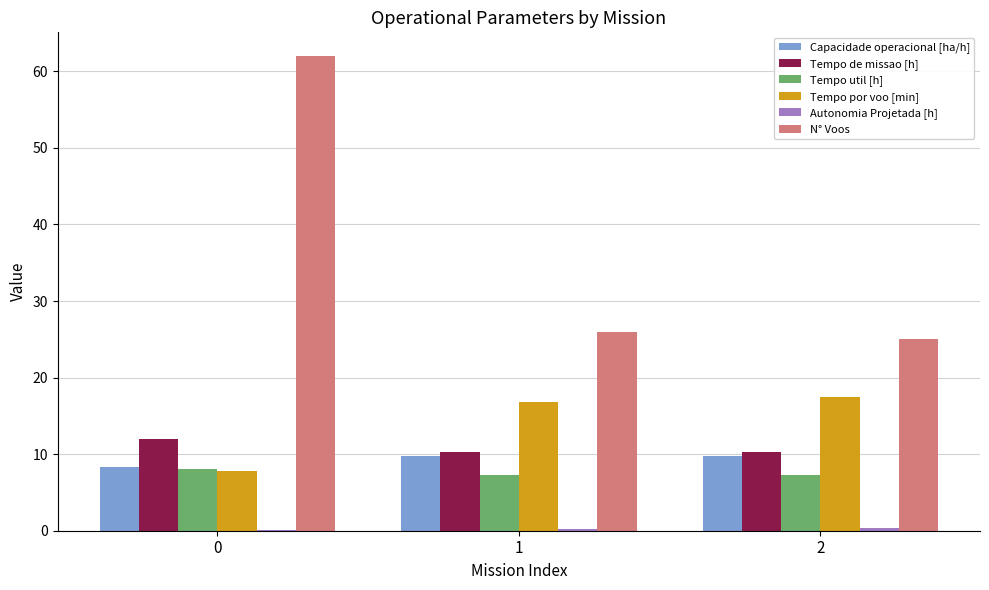

What is the approximate value of Tempo por voo [min] at 0?

7.8